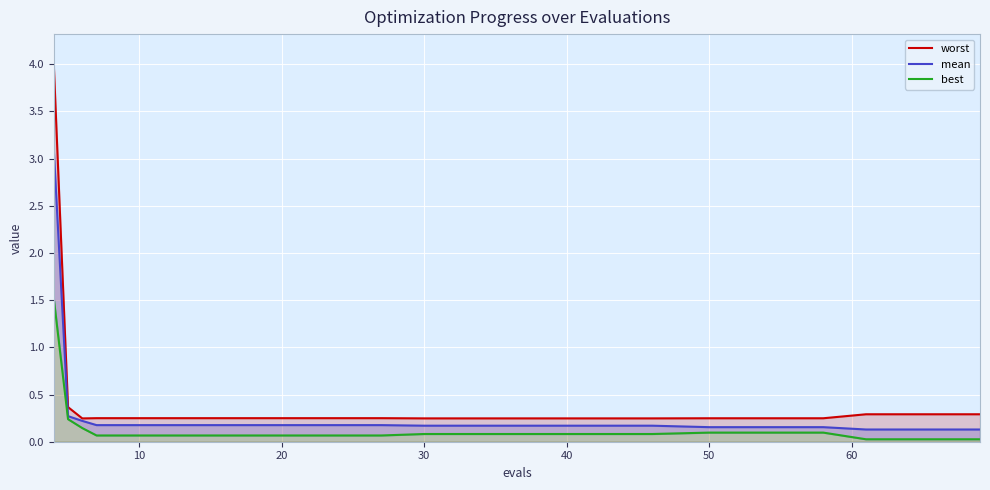

What are all the series names shown in the legend?

worst, mean, best